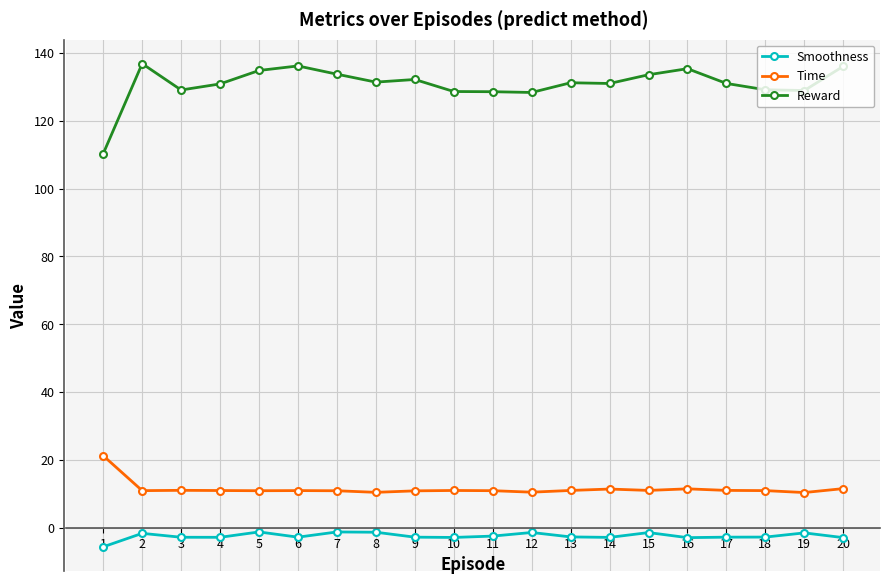

What is the value of the Time point at the 14th from the left?

11.4